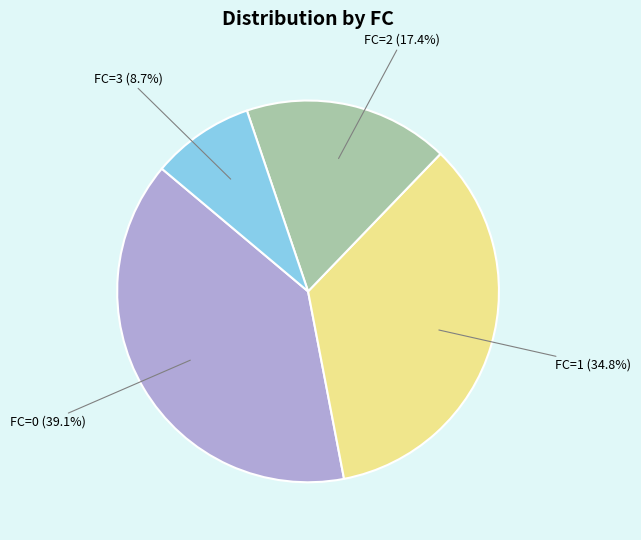

Is there any slice that represents more than half of the pie?

No